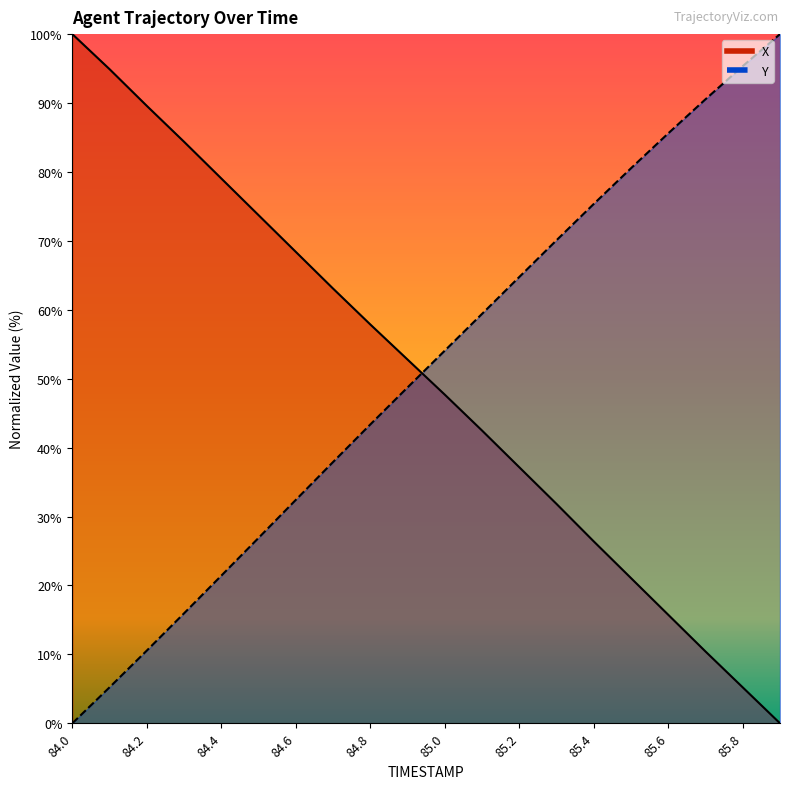

Which series has the largest total across all categories?

Y